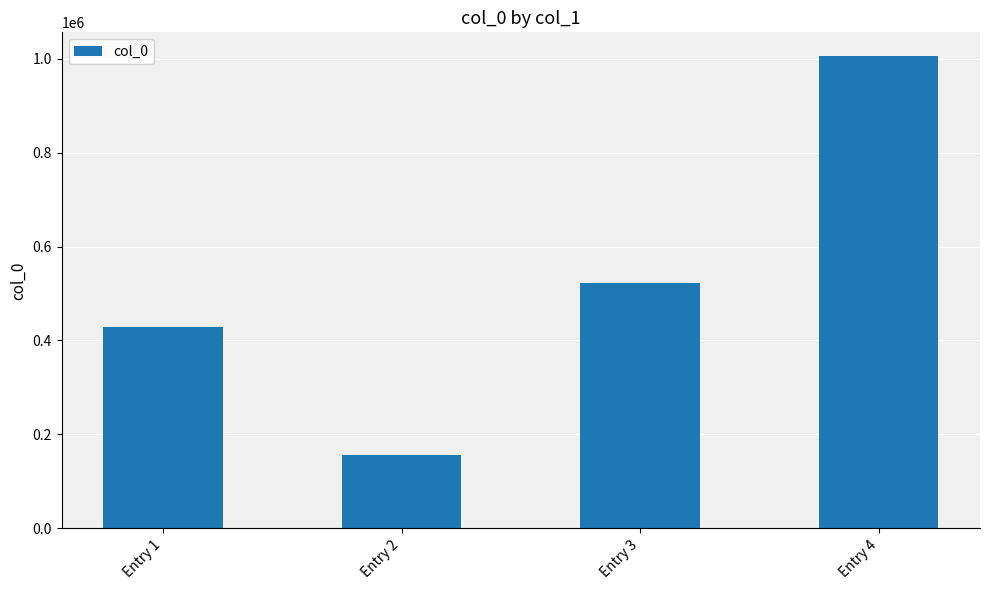

Count the values in the range 427877 to 1005775.

3